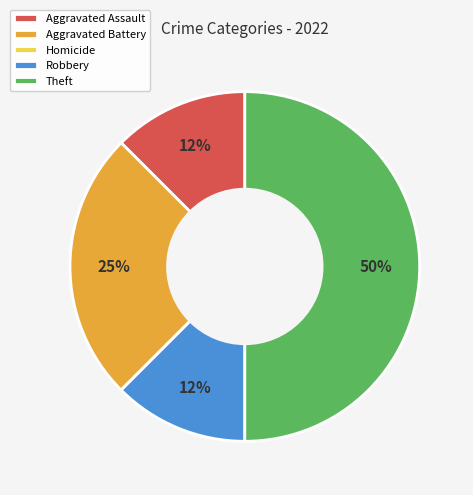

True or false: Aggravated Battery accounts for 25% of the total.

True